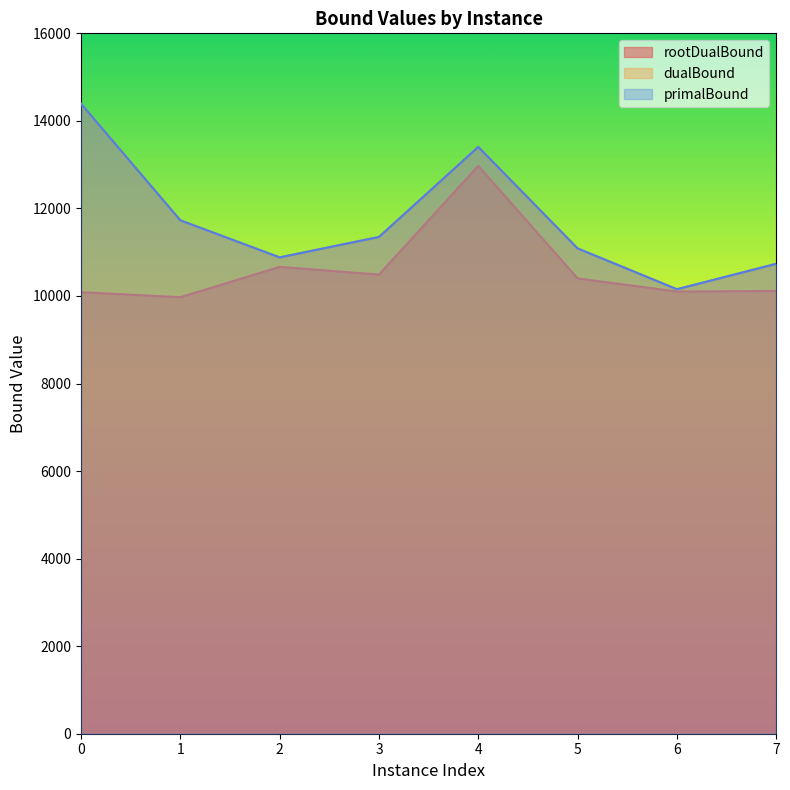

What is the value of the primalBound point at the 8th from the left?

10736.0